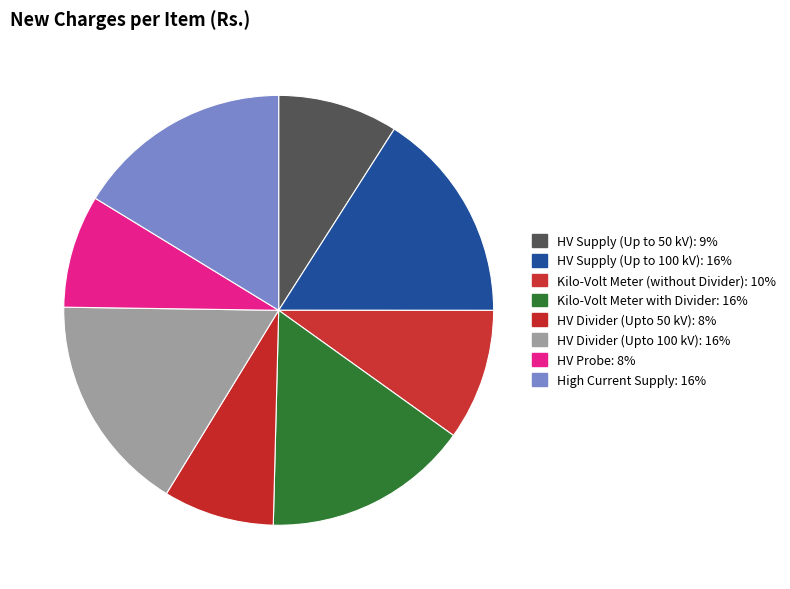

True or false: HV Supply (Up to 100 kV) accounts for 16% of the total.

True